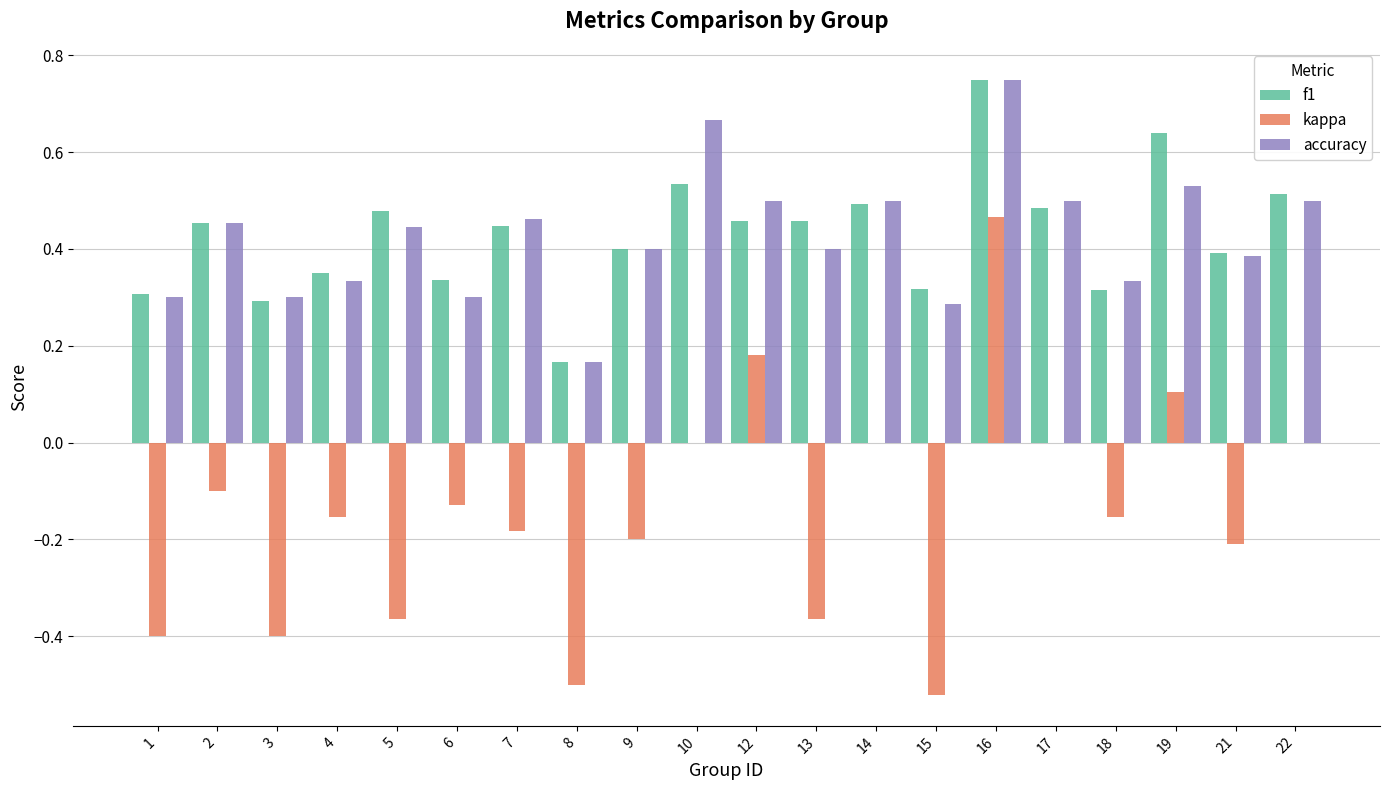

How many accuracy values are between 0 and 1?

20